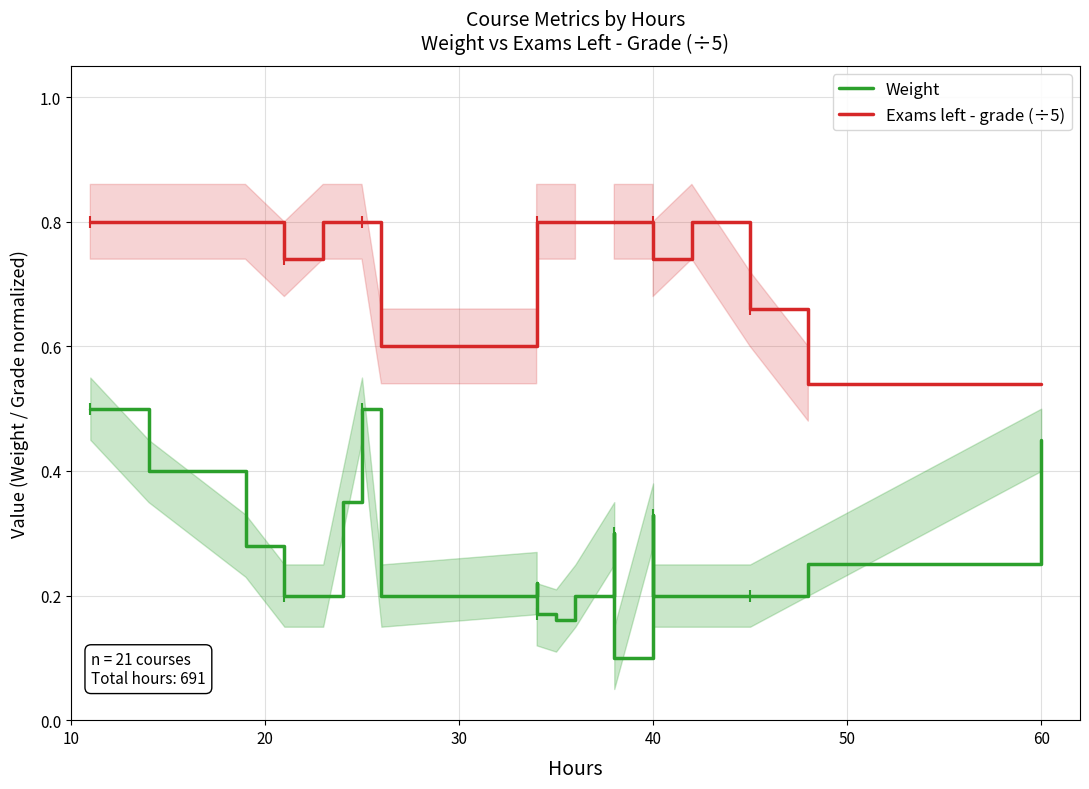

The value of Weight at 30 is 0.5. True or false?

False